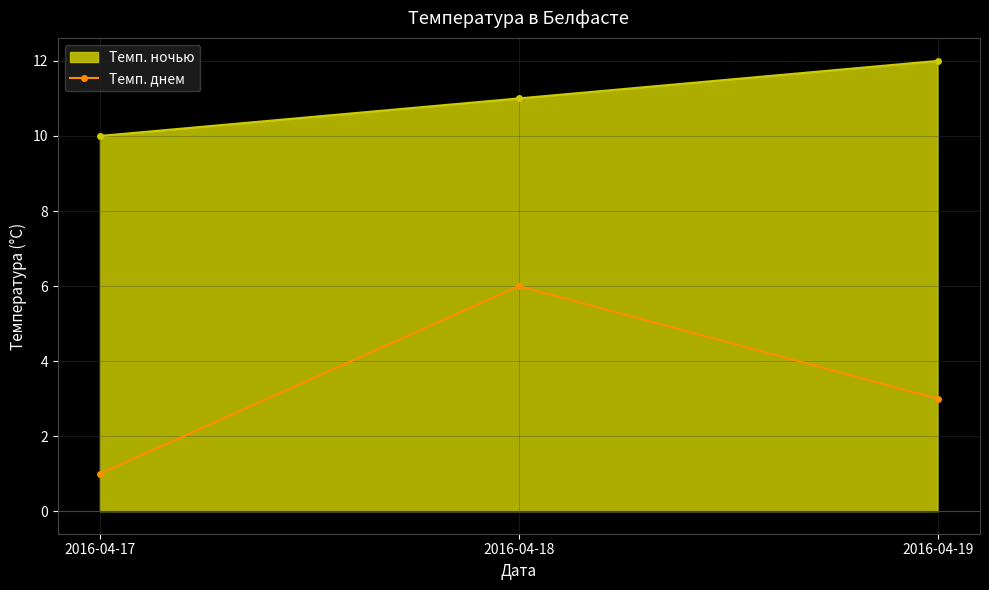

True or false: Темп. ночью has a value of 11 at 2016-04-18.

True